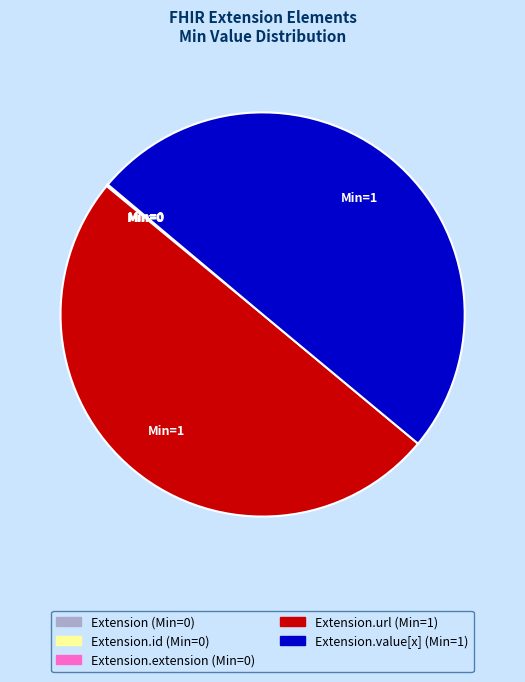

What is the smallest slice in the pie chart?

Extension